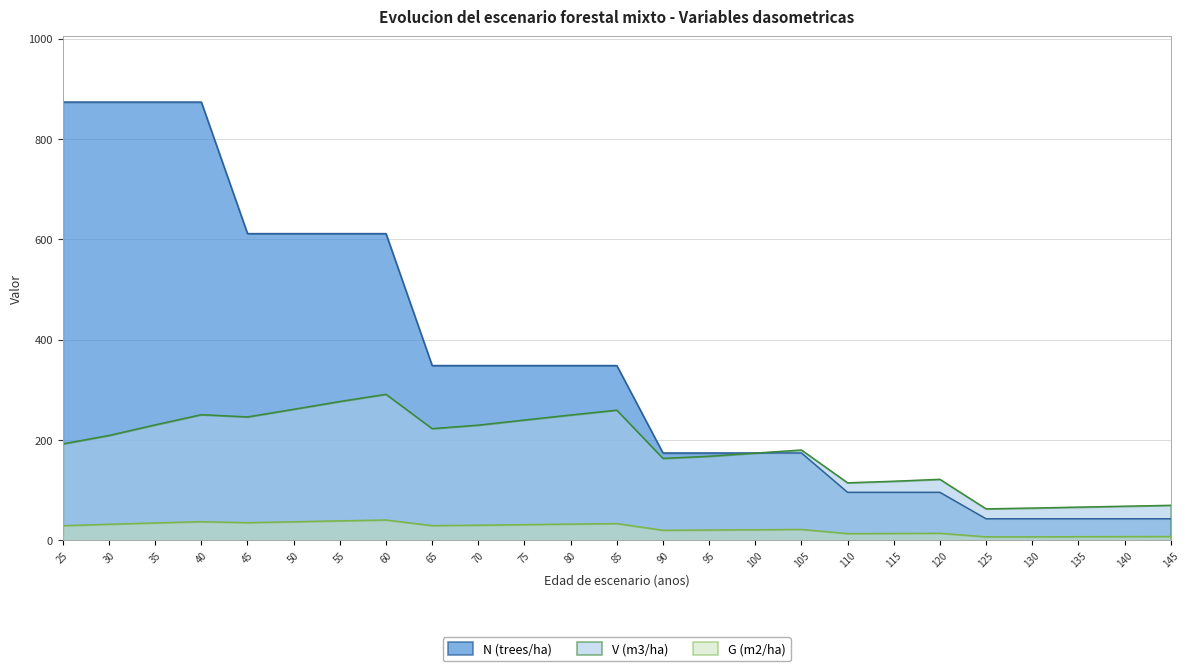

How many interior local valleys does the V (m3/ha) series have?

5